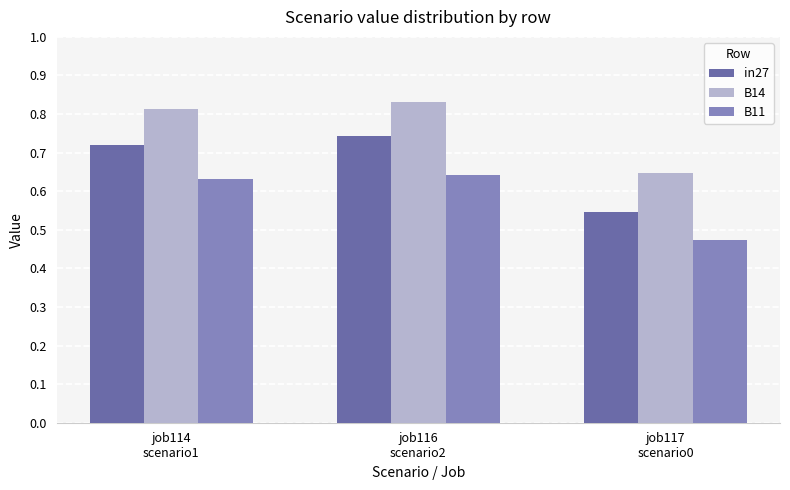

What is the sum of all B14 values?

2.3